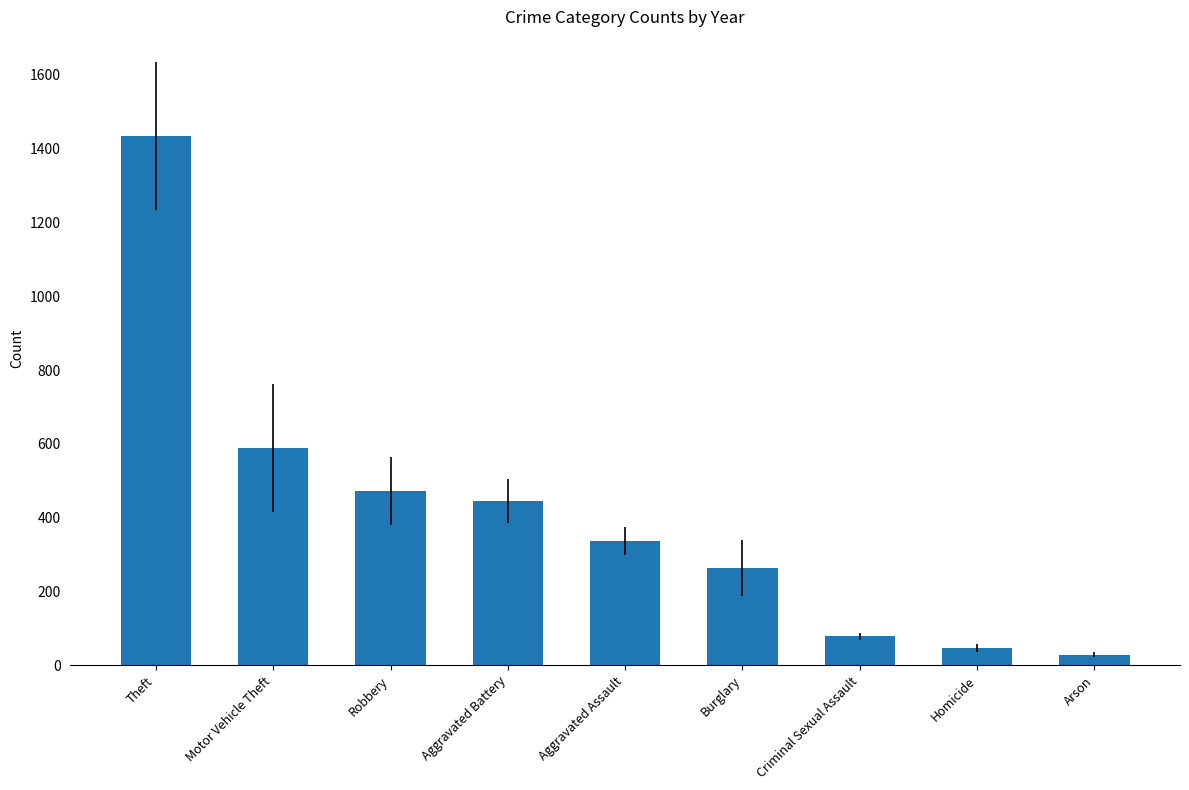

What is the greatest value displayed?

1434.7